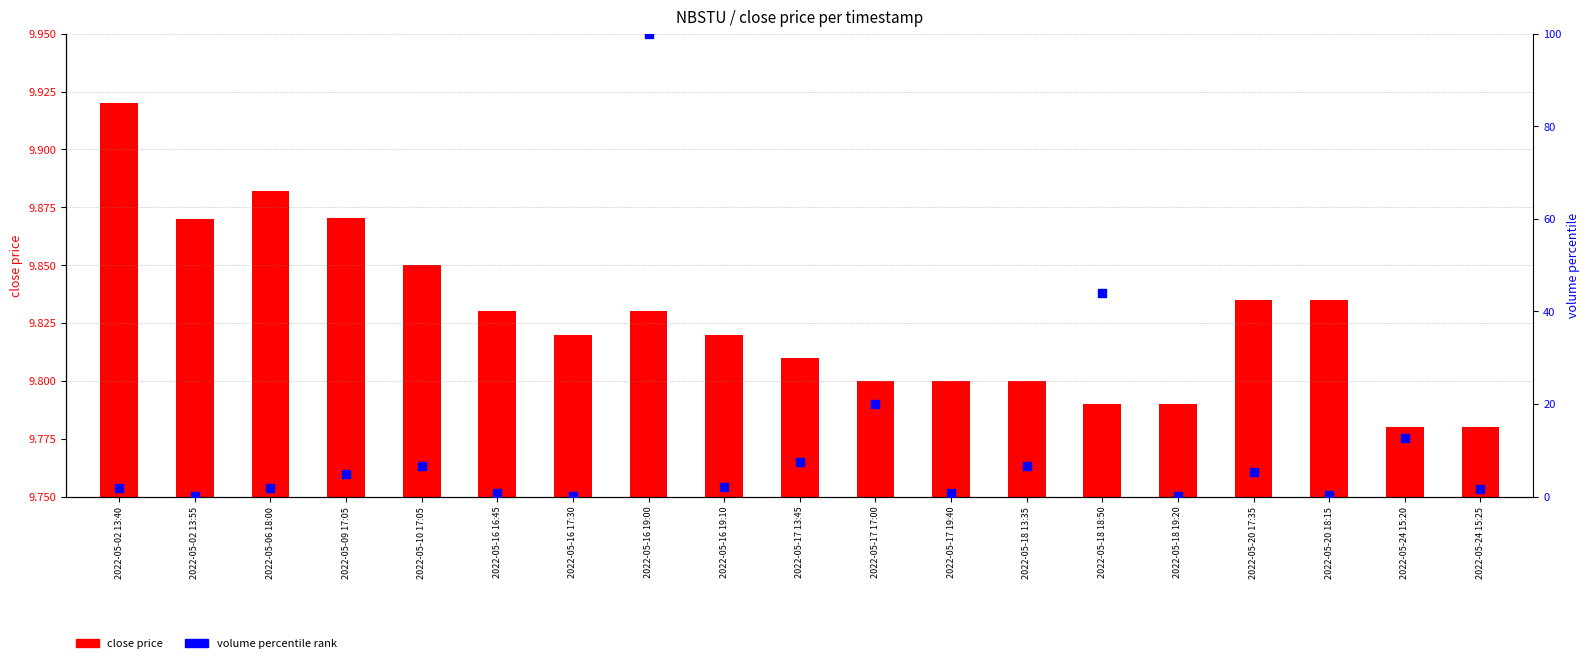

Which series contains the highest Y value?

volume percentile